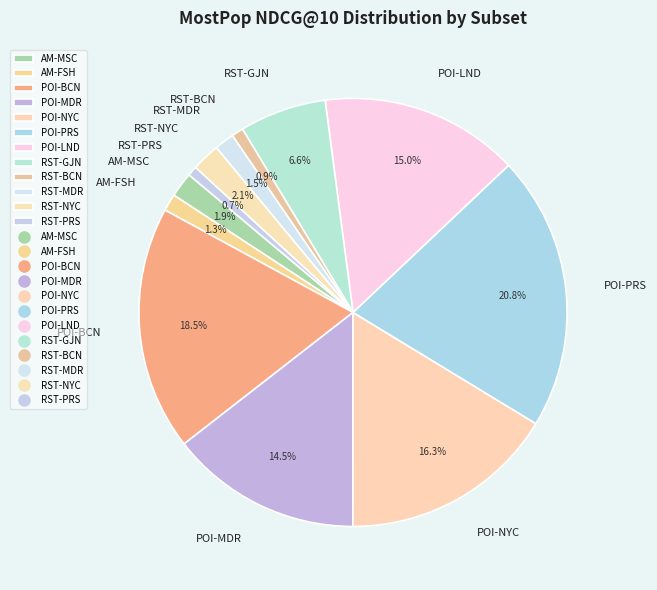

Is there any slice that represents more than half of the pie?

No